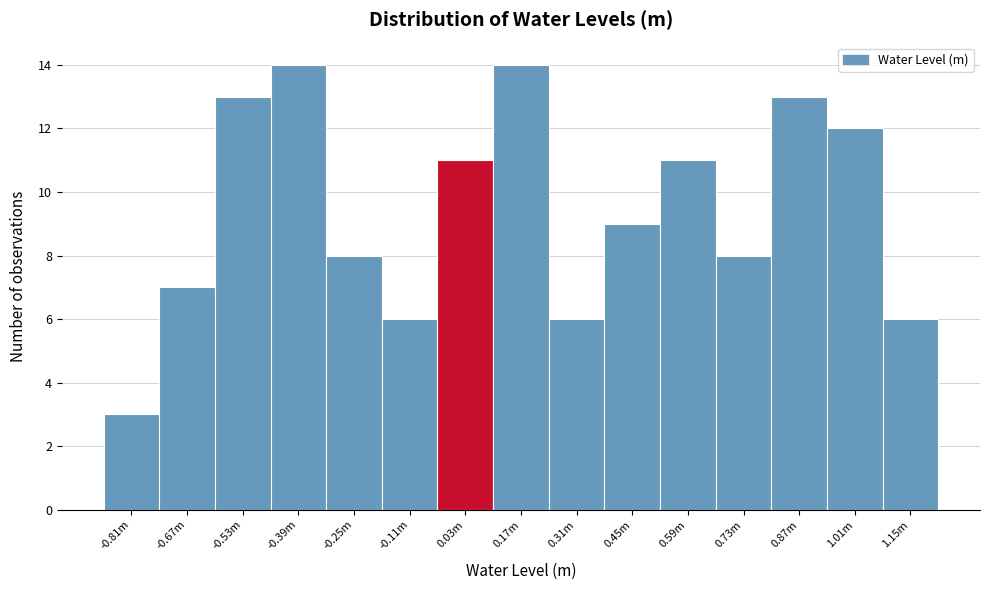

Reading left to right, transcribe all the data shown in this chart.

3	7	13	14	8	6	11	14	6	9	11	8	13	12	6